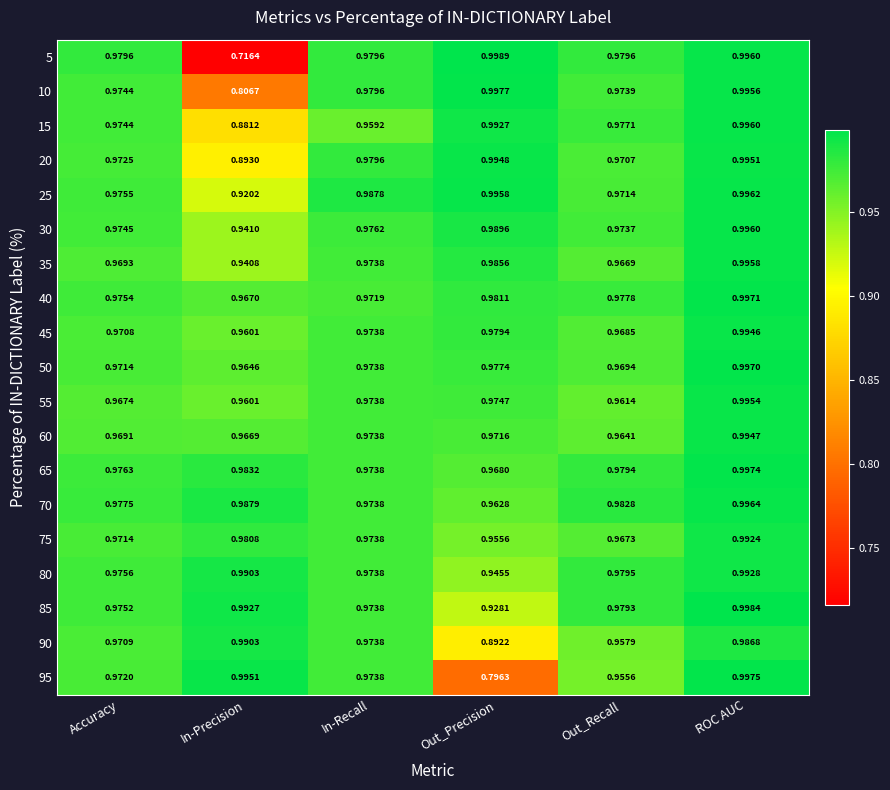

Where is 75 nearest to the value 0?

Out_Precision